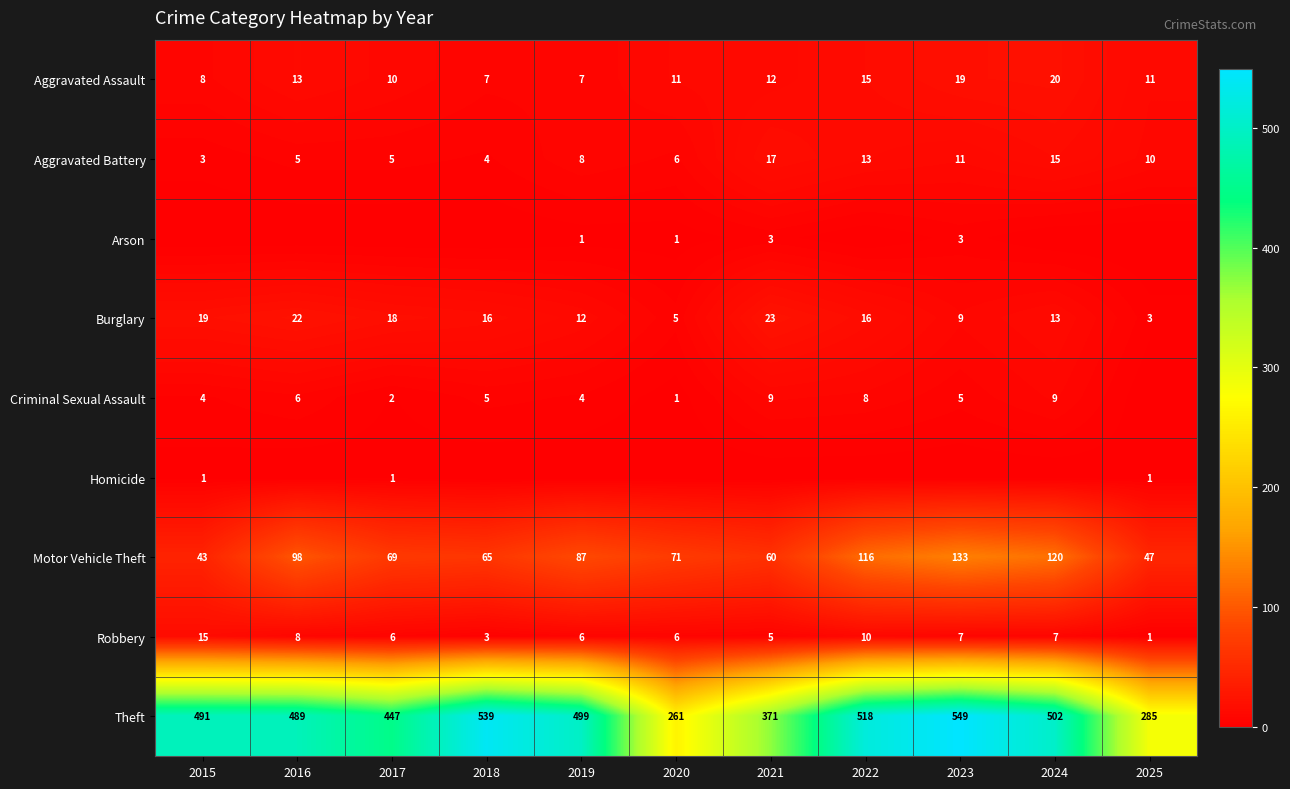

What is the difference between the second highest and minimum values in the Theft series?

278